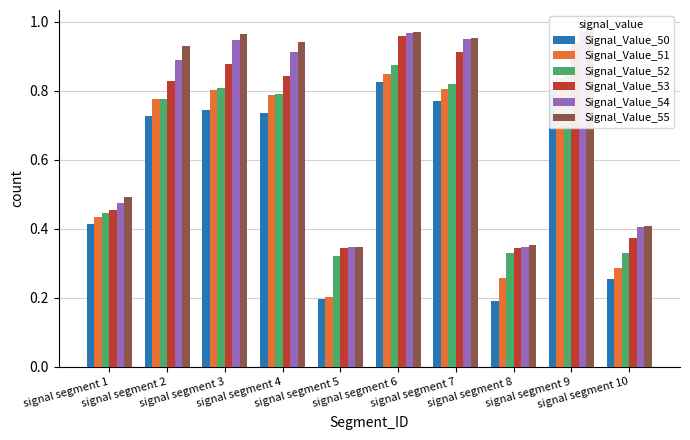

What is the minimum value for Signal_Value_51?

0.2